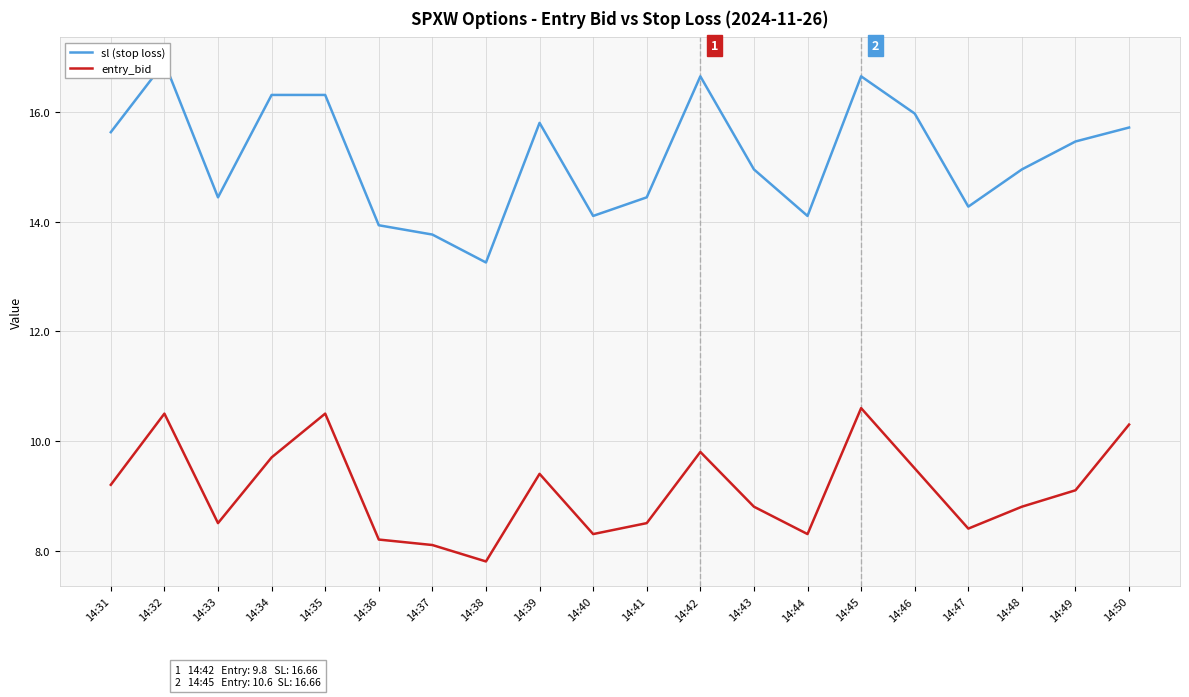

Count the number of categories in the chart.

20